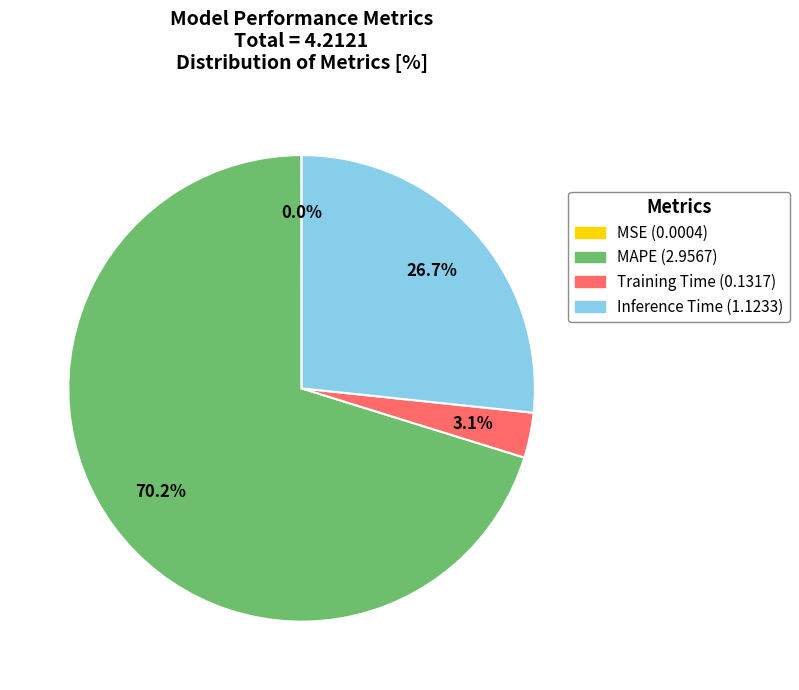

Combined, what portion of the pie is Inference Time and Training Time?

29.8%